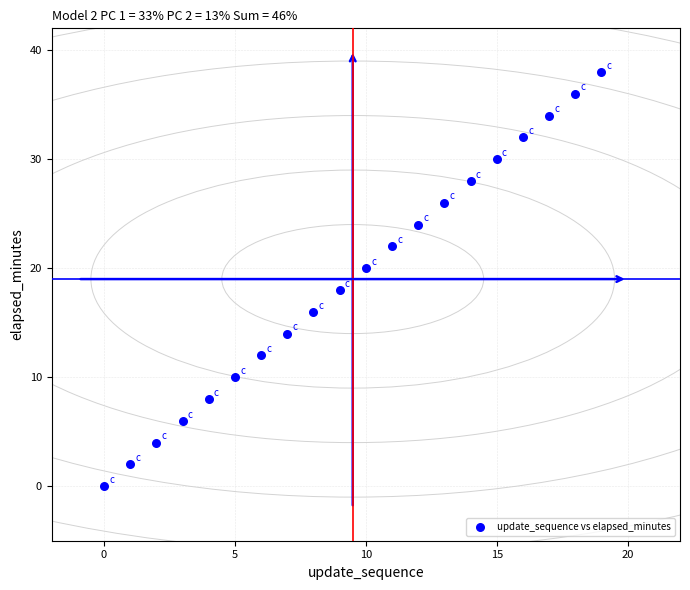

What is the range of Y values (max minus min)?

38